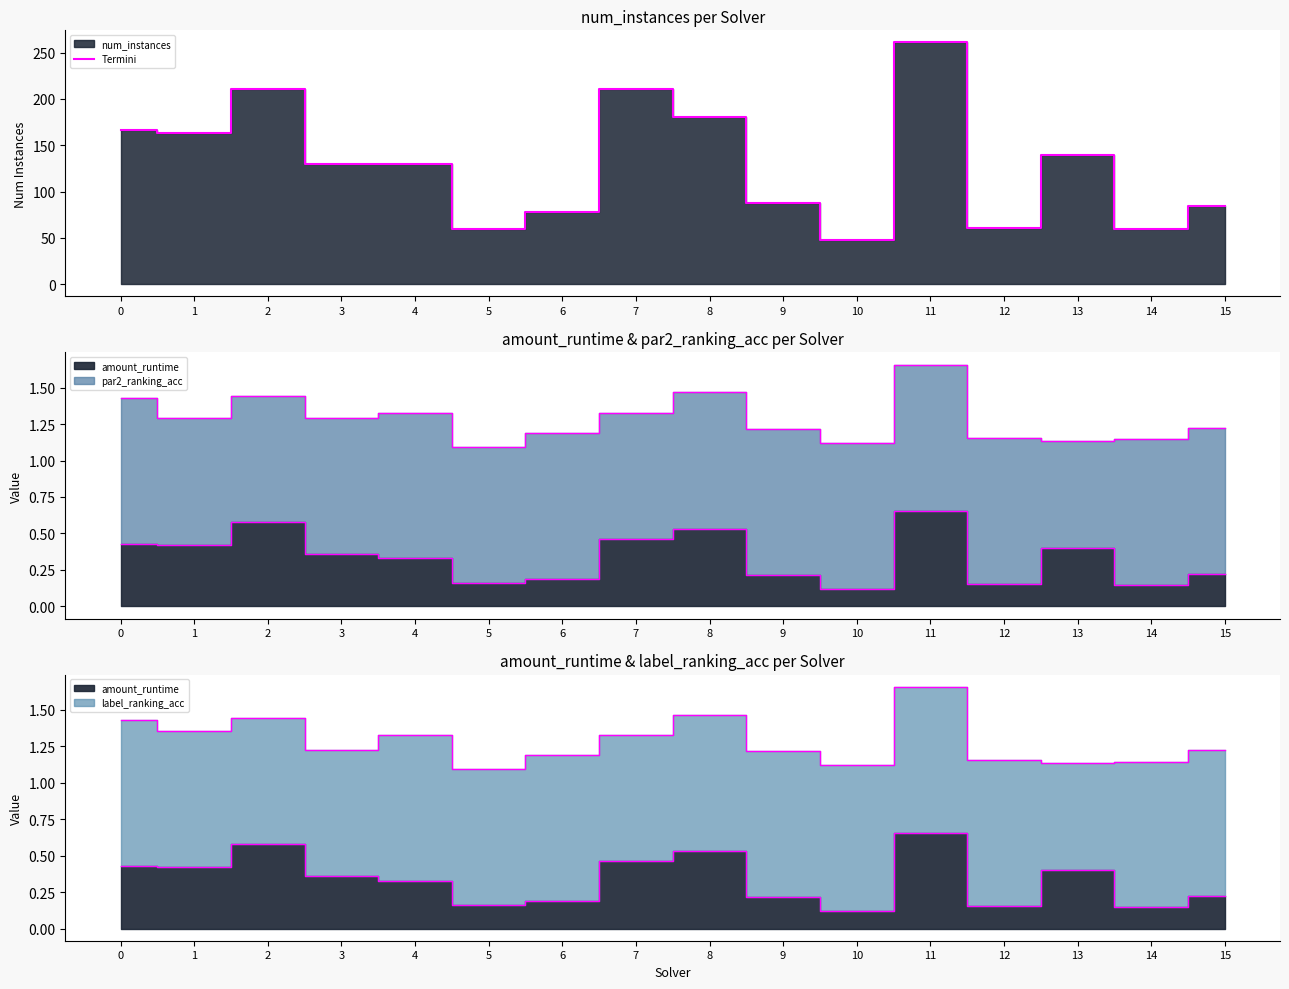

Which category has the highest value across all series?

11